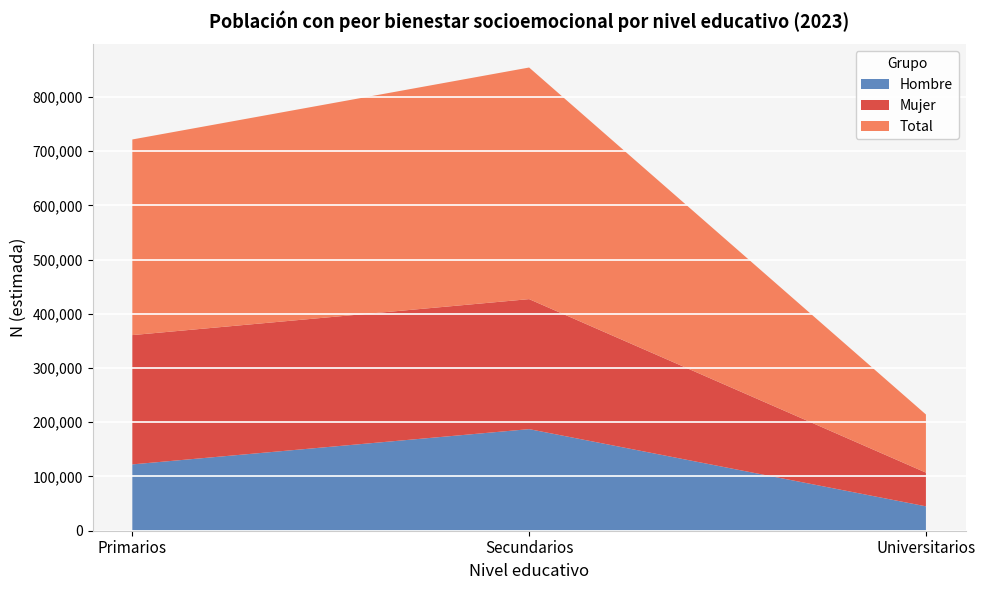

Reading left to right, transcribe all the data shown in this chart.

Hombre: 122305	187335	44978
Mujer: 238412	239726	62186
Total: 360717	427060	107165